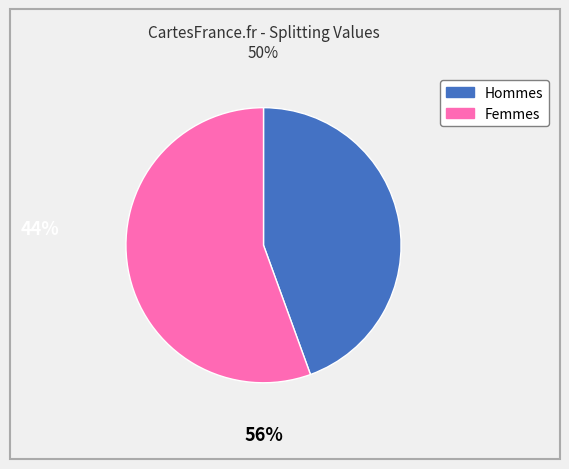

Is there any slice that represents more than half of the pie?

Yes